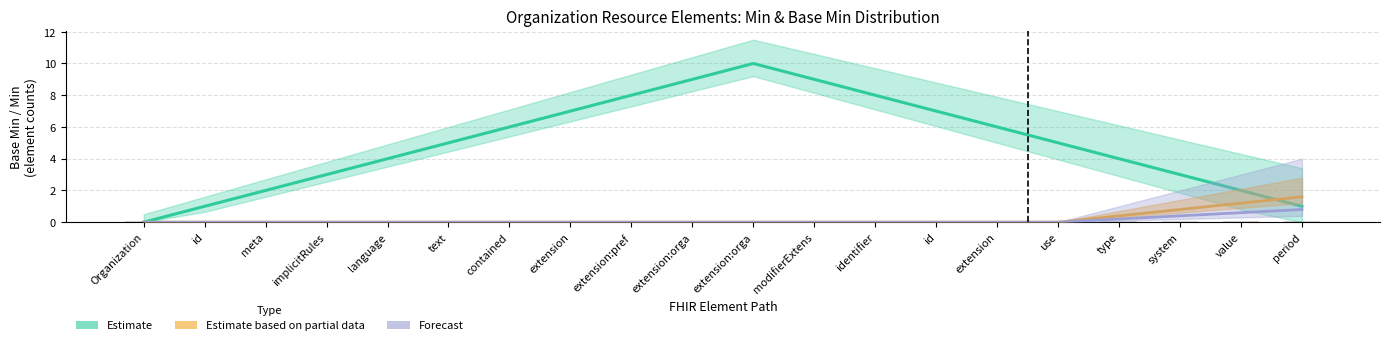

Which series has the largest total across all categories?

Estimate